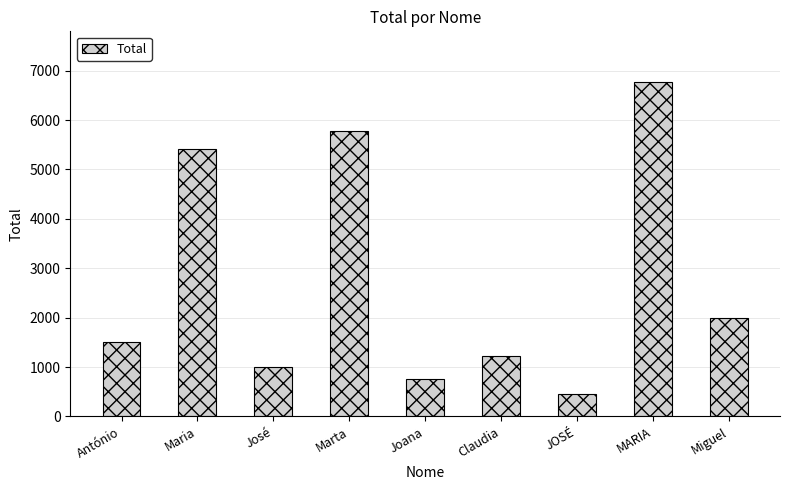

List the labels in order of value, largest first.

MARIA, Marta, Maria, Miguel, António, Claudia, José, Joana, JOSÉ